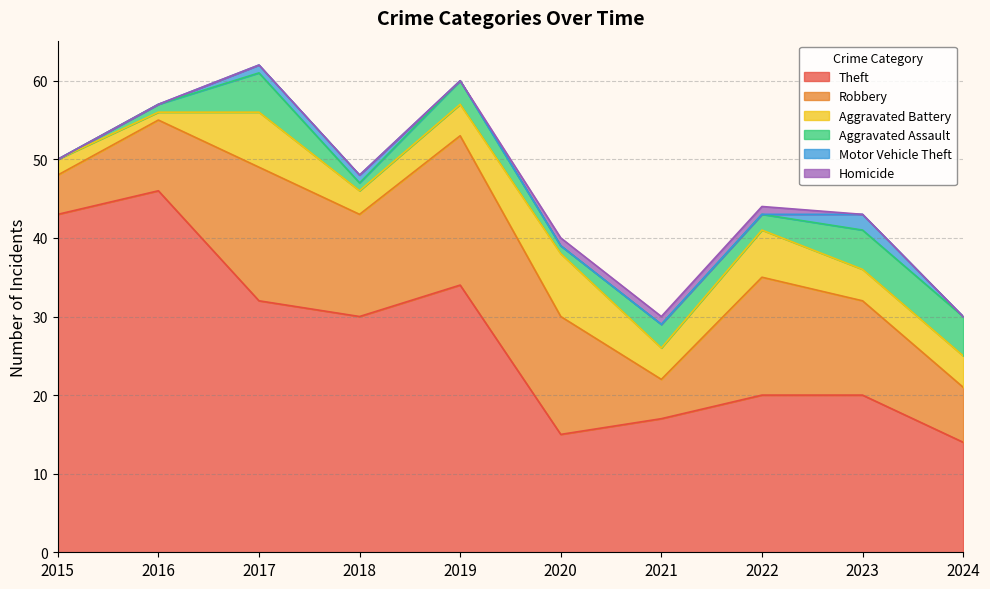

How many data points does each series have?

10